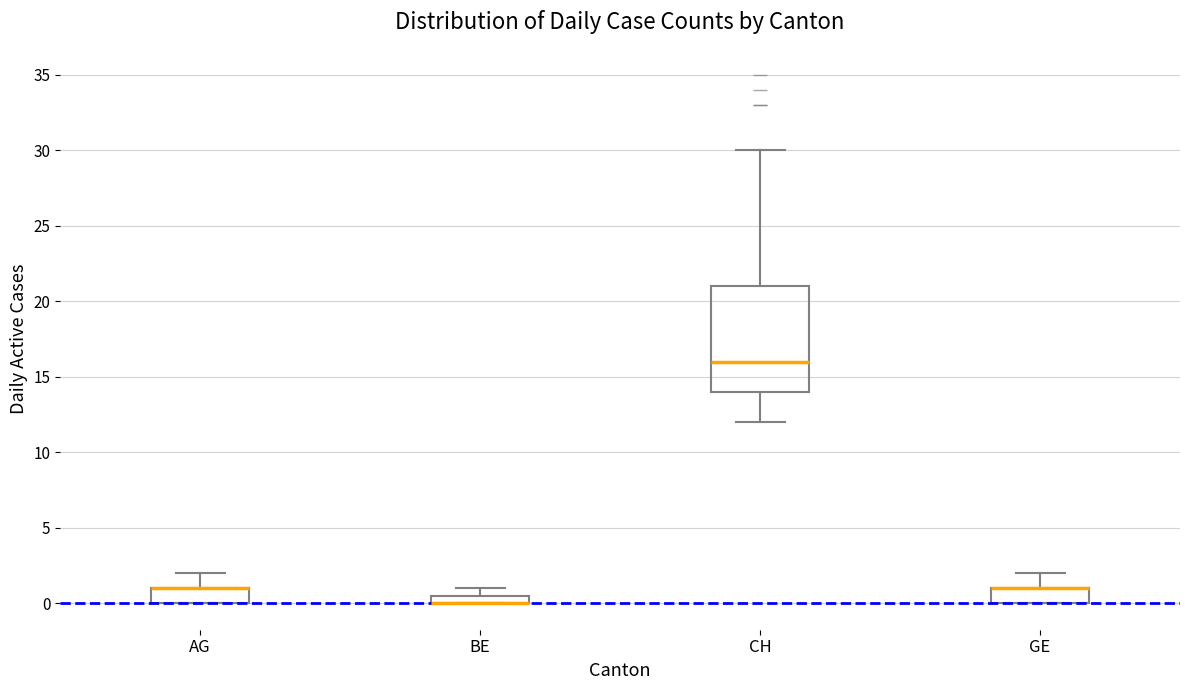

Where does the upper whisker of the box for AG end on the y-axis? The values are not printed on the chart, so give them approximately, as read against the axis.

2.0